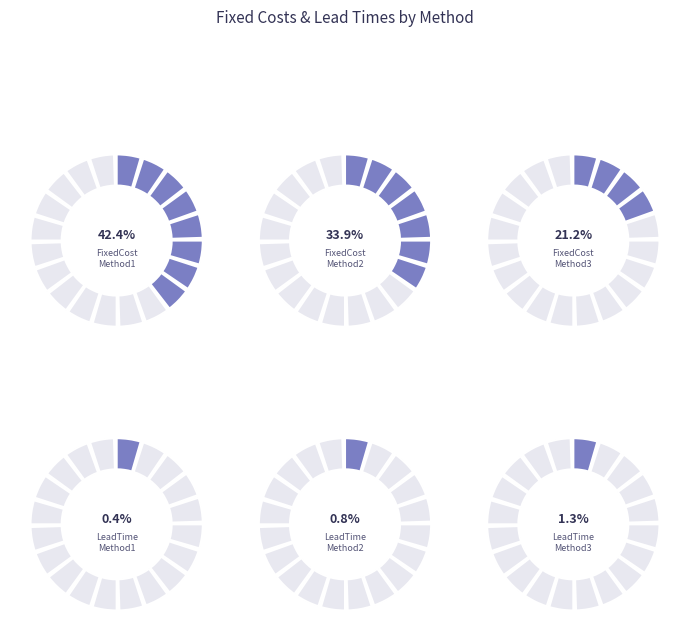

Does LeadTime_Method3 represent more than half of the total?

No